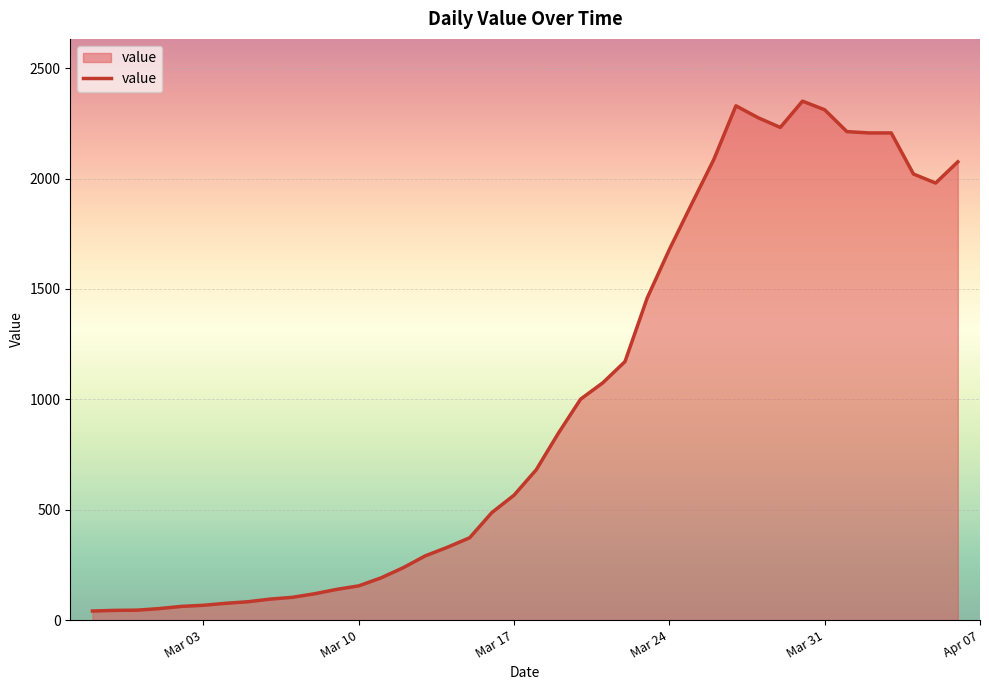

What is the greatest value displayed?

2351